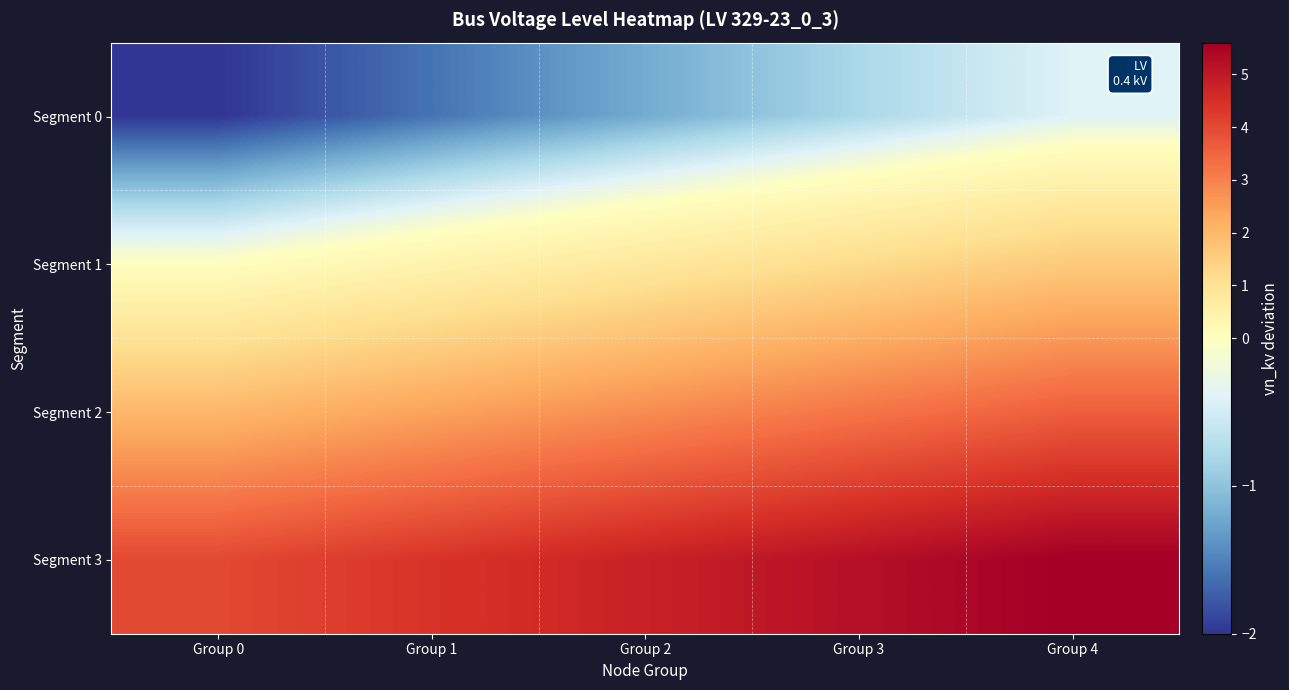

Rank the series by their average value, from lowest to highest.

Segment 0, Segment 1, Segment 2, Segment 3